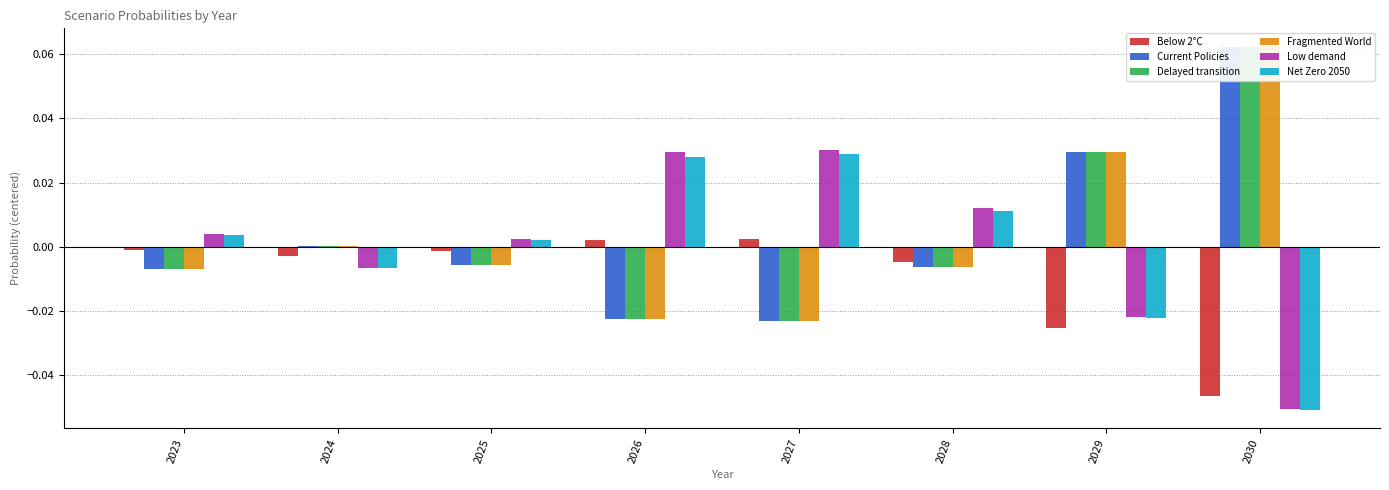

Between 2024 and 2025, which is larger?

2025